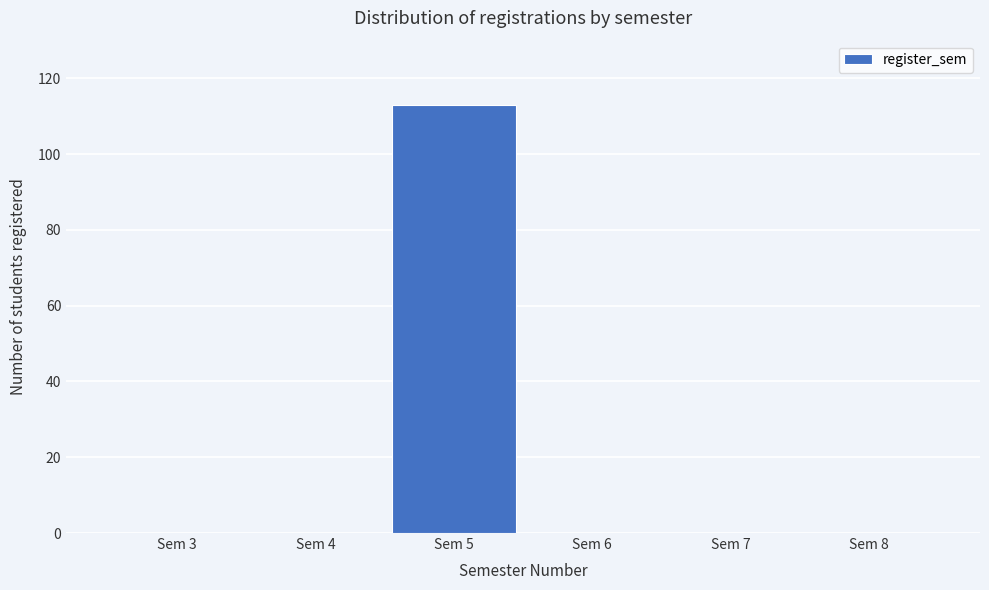

Reading left to right, what are all the values shown in this chart?

Sem 3=0	Sem 4=0	Sem 5=113	Sem 6=0	Sem 7=0	Sem 8=0